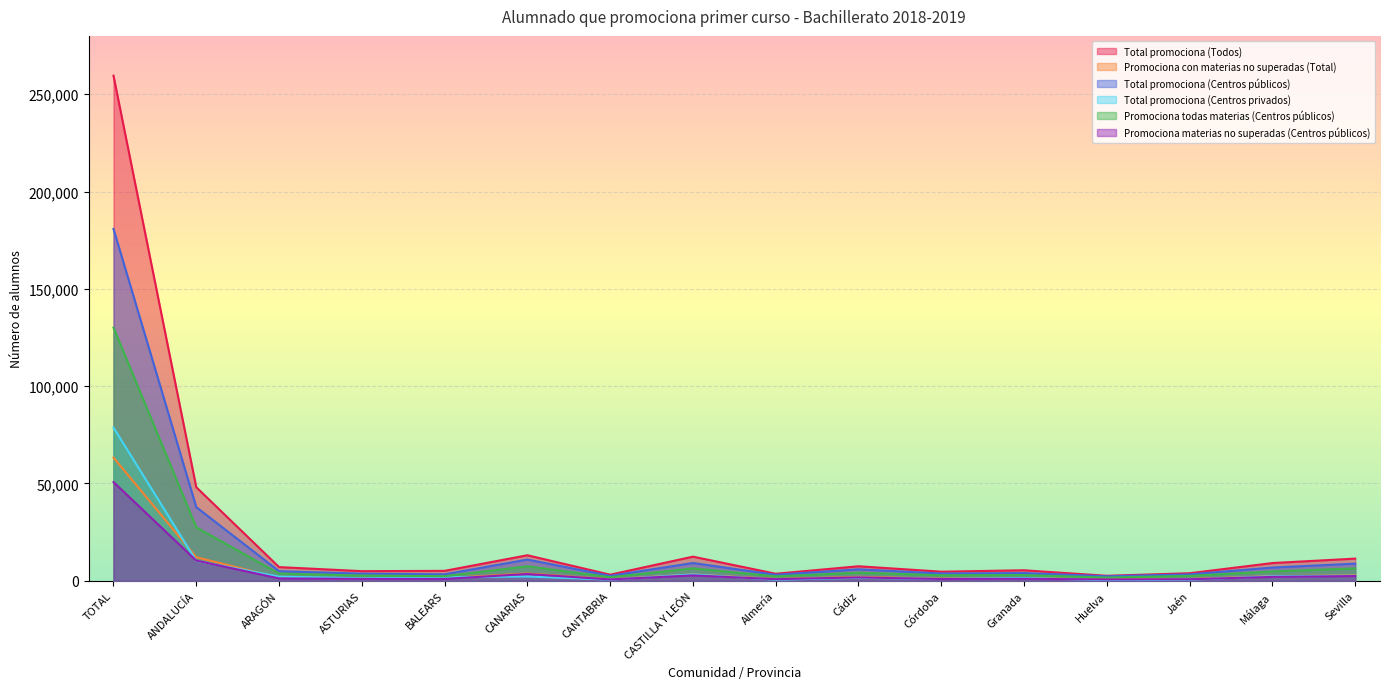

Where is the first local maximum for Total promociona (Todos)?

CANARIAS